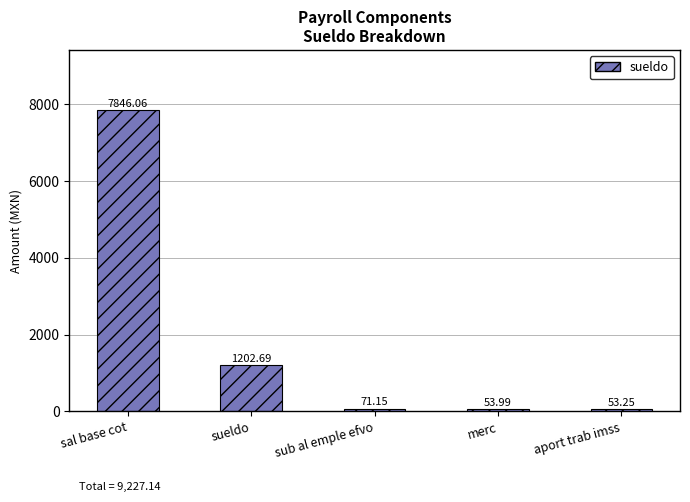

Count the number of values greater than 71.

3